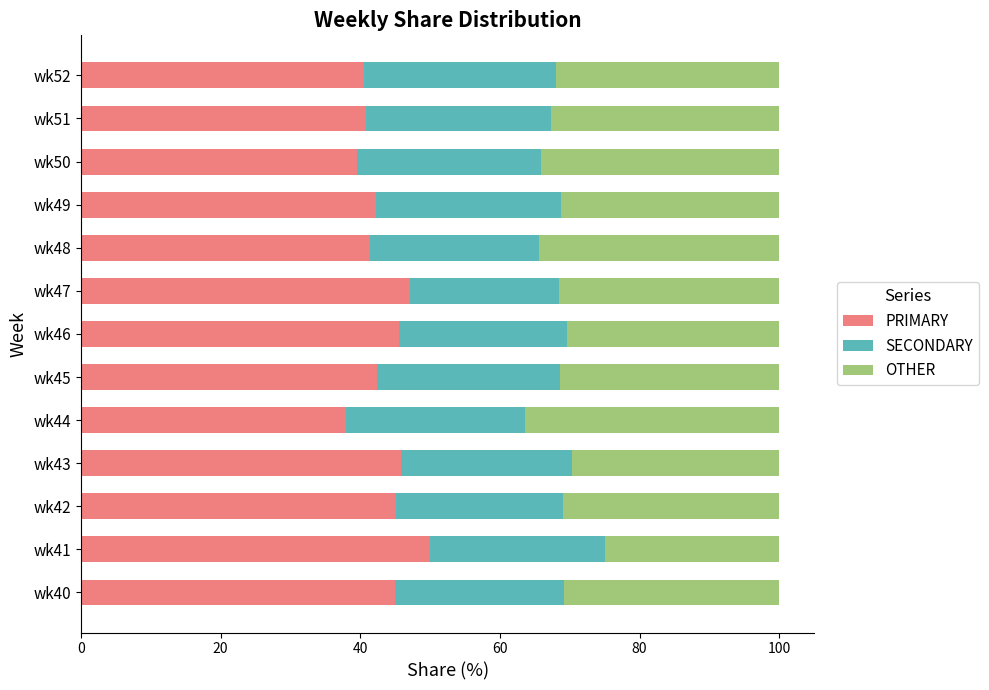

The PRIMARY series shows 60.8 at wk40. True or false?

False